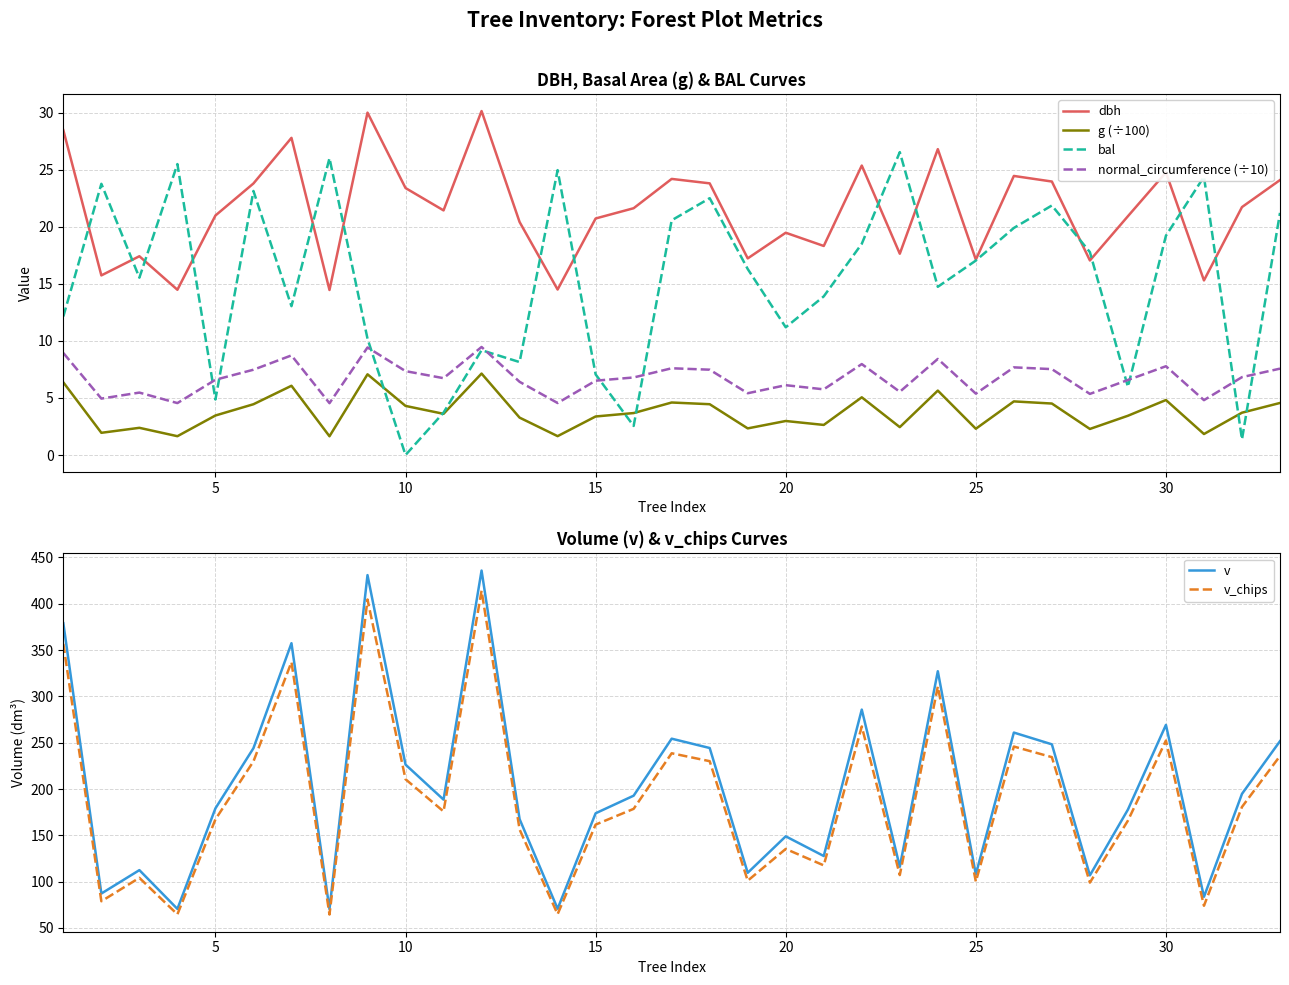

What is the difference between the second highest and minimum values in the v_chips series?

340.1